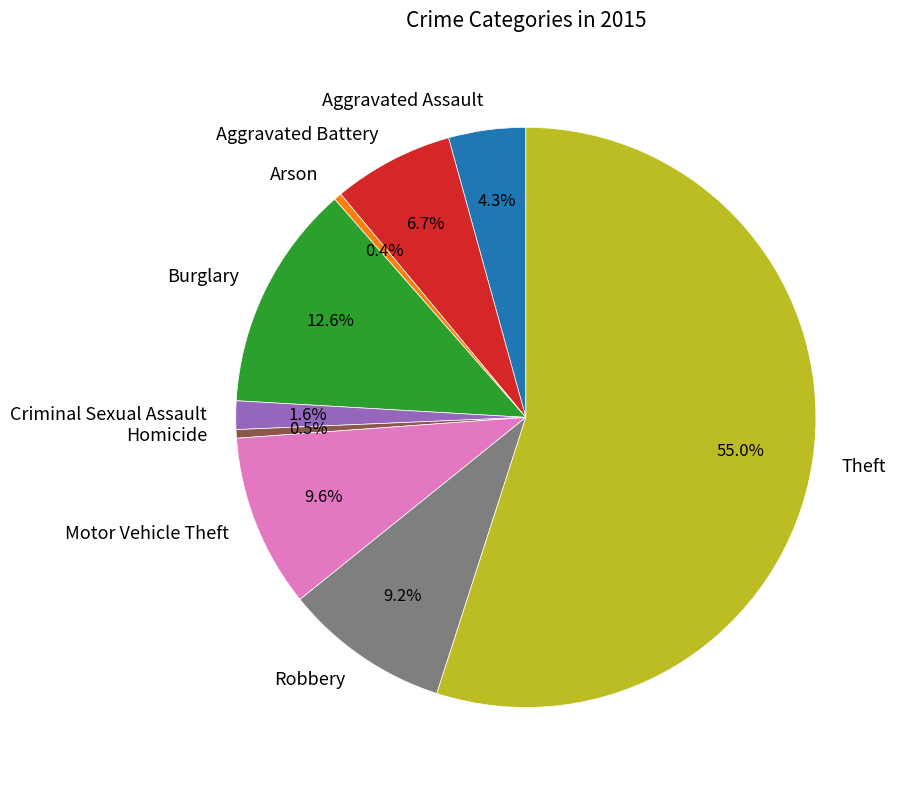

Which has a higher value, Homicide or Aggravated Battery?

Aggravated Battery